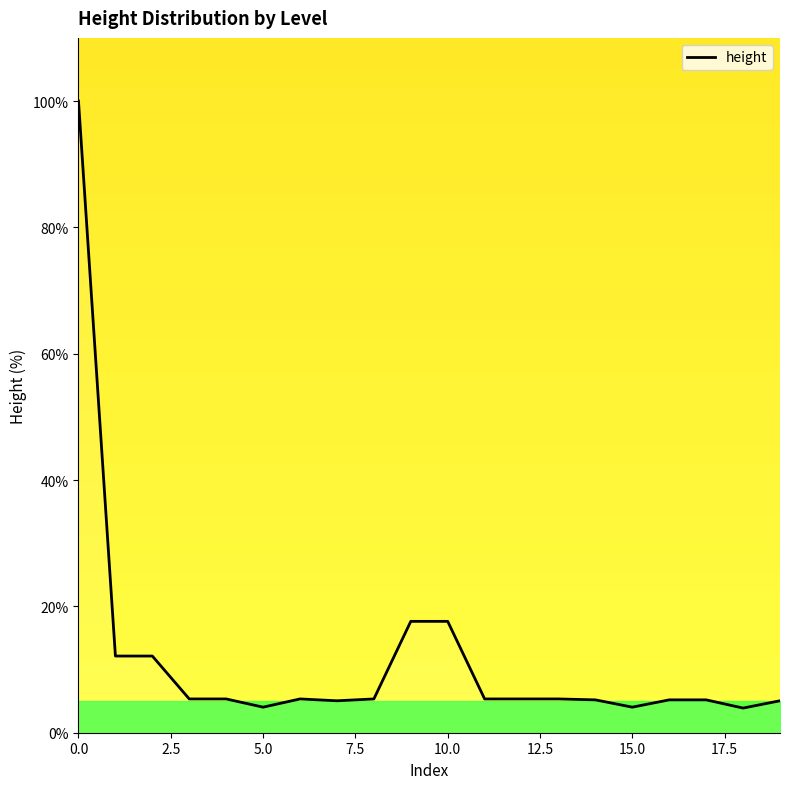

What is the difference between the maximum and minimum values?

96.1